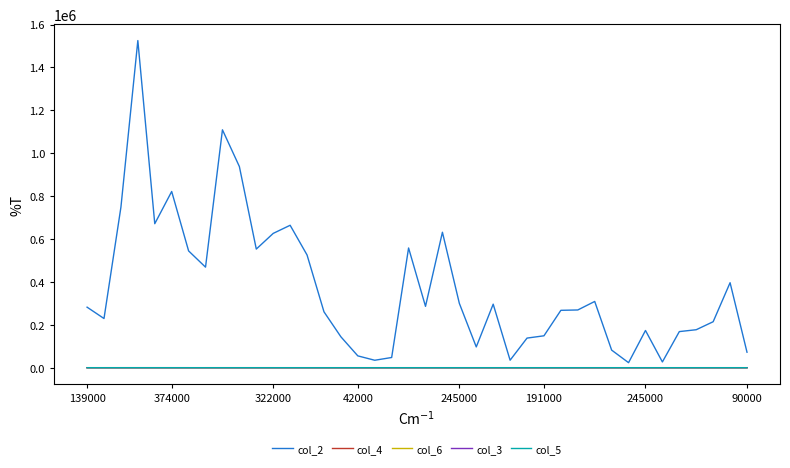

What is the maximum value for col_2?

1525270.0